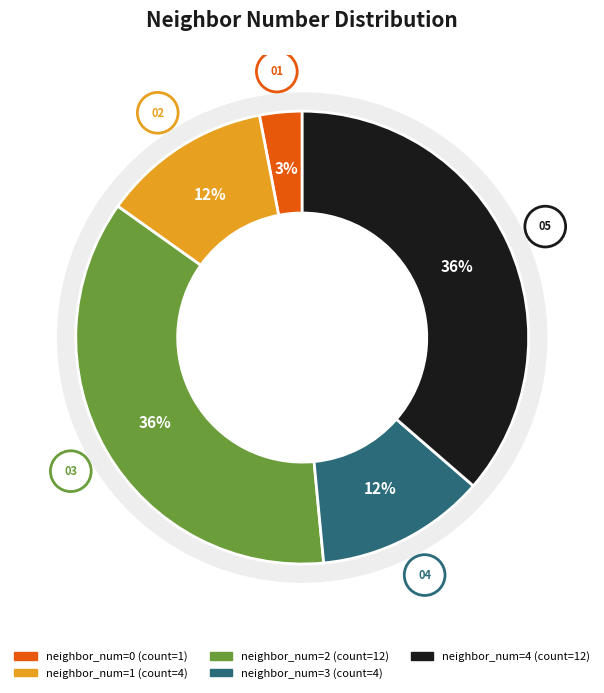

What percentage is the 4 slice, to the nearest percent?

36%